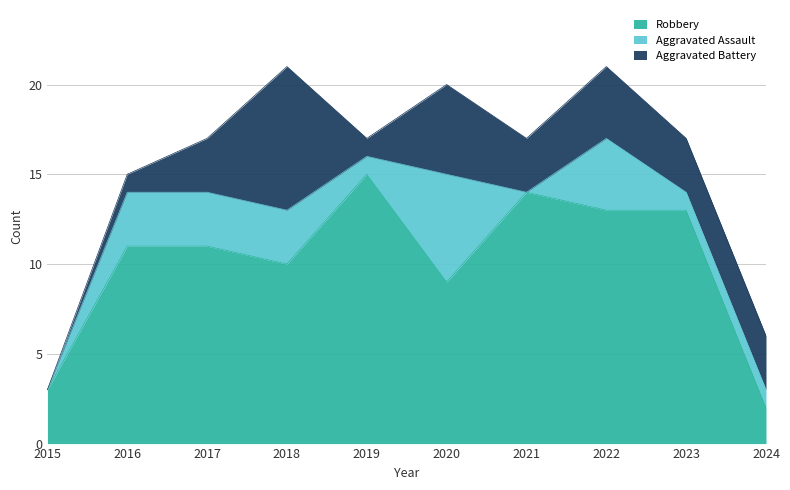

What is the difference between the highest and lowest values at 2024?

2